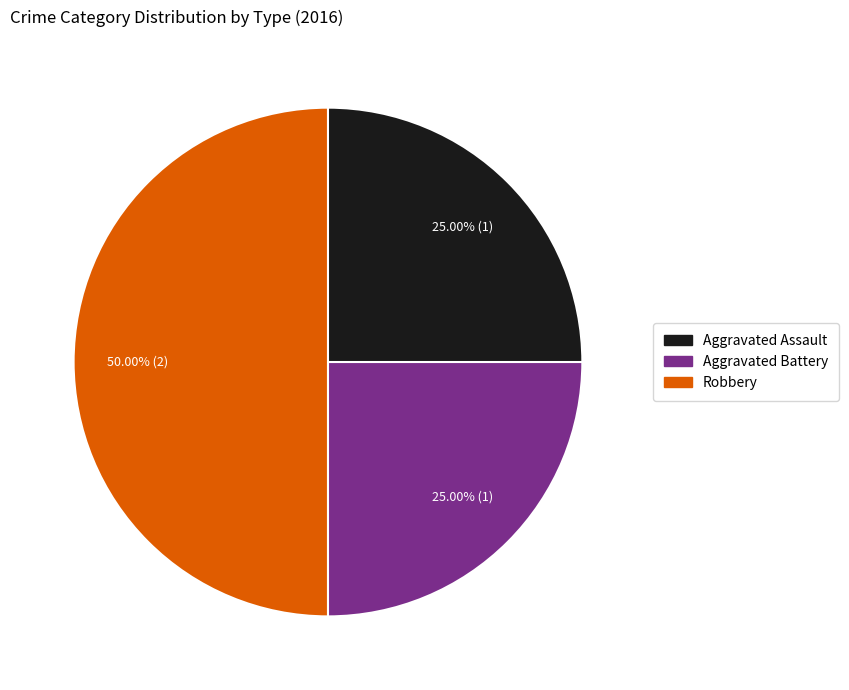

What percentage is the Aggravated Battery slice, to the nearest percent?

25%